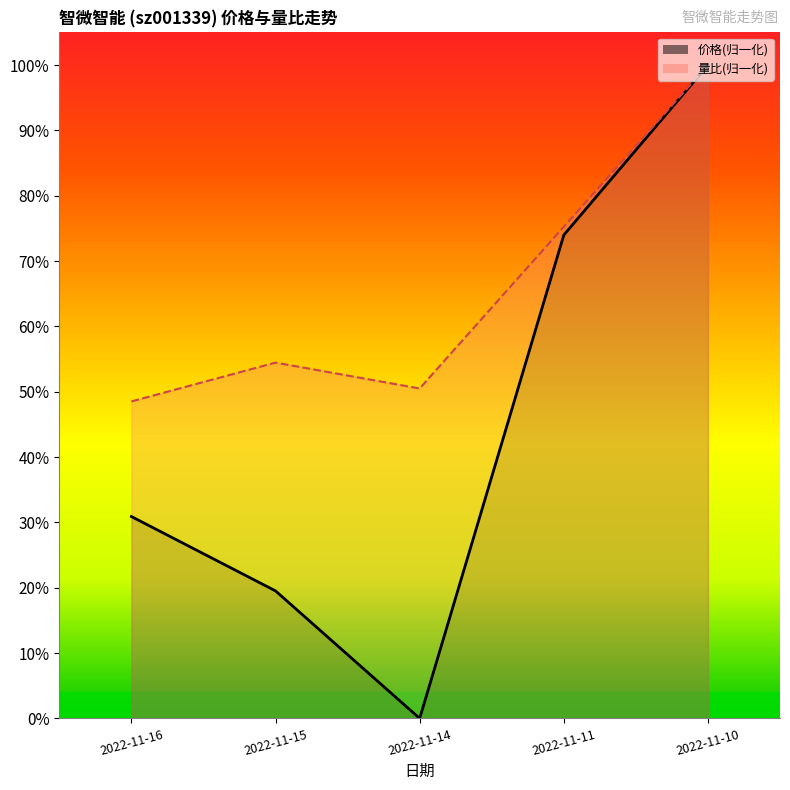

The 量比_line series shows 48.5 at 2022-11-16. True or false?

True